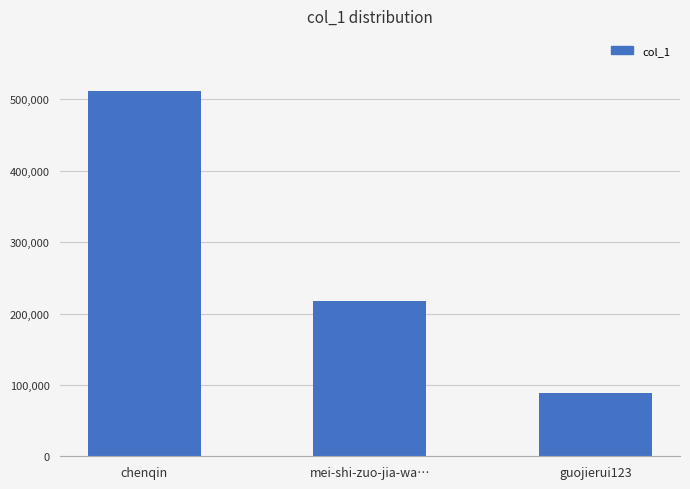

What is the label of the 2nd bar from the left?

mei-shi-zuo-jia-wa…